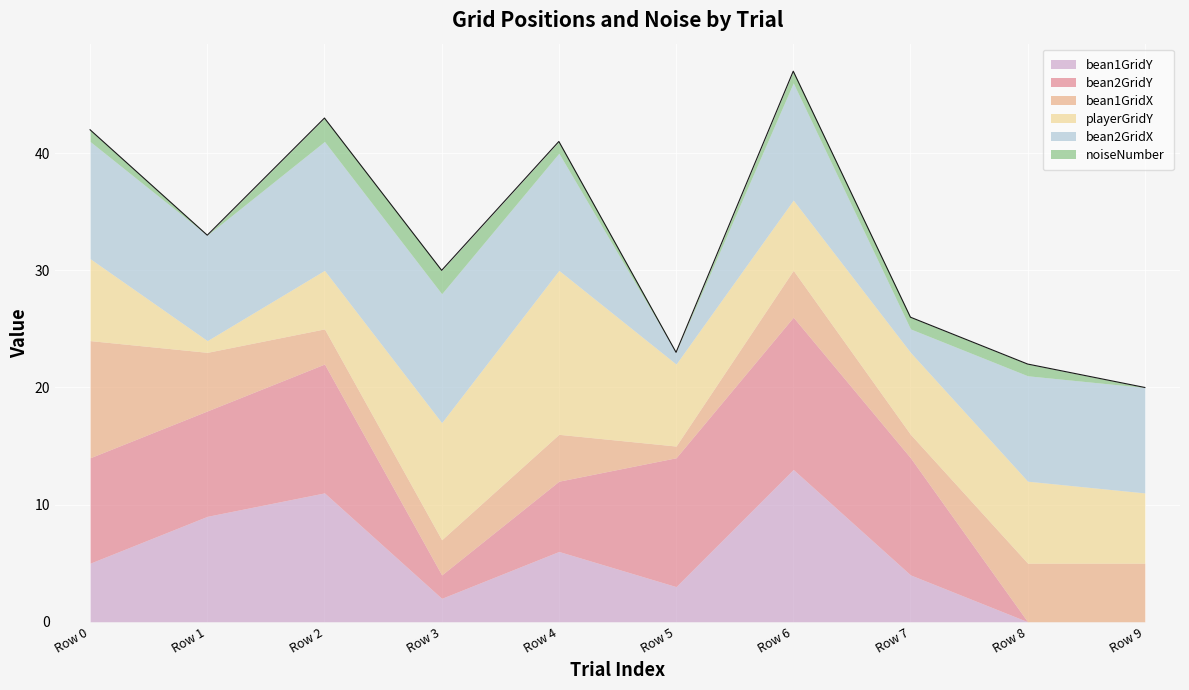

Reading left to right, extract all data points from this chart.

bean1GridY: Row 0=5	Row 1=9	Row 2=11	Row 3=2	Row 4=6	Row 5=3	Row 6=13	Row 7=4	Row 8=0	Row 9=0
bean2GridY: Row 0=9	Row 1=9	Row 2=11	Row 3=2	Row 4=6	Row 5=11	Row 6=13	Row 7=10	Row 8=0	Row 9=0
bean1GridX: Row 0=10	Row 1=5	Row 2=3	Row 3=3	Row 4=4	Row 5=1	Row 6=4	Row 7=2	Row 8=5	Row 9=5
playerGridY: Row 0=7	Row 1=1	Row 2=5	Row 3=10	Row 4=14	Row 5=7	Row 6=6	Row 7=7	Row 8=7	Row 9=6
bean2GridX: Row 0=10	Row 1=9	Row 2=11	Row 3=11	Row 4=10	Row 5=1	Row 6=10	Row 7=2	Row 8=9	Row 9=9
noiseNumber: Row 0=1	Row 1=0	Row 2=2	Row 3=2	Row 4=1	Row 5=0	Row 6=1	Row 7=1	Row 8=1	Row 9=0